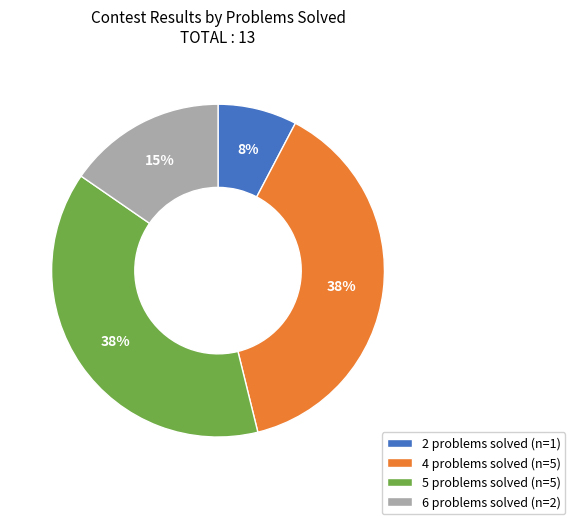

Does 4 represent more than half of the total?

No